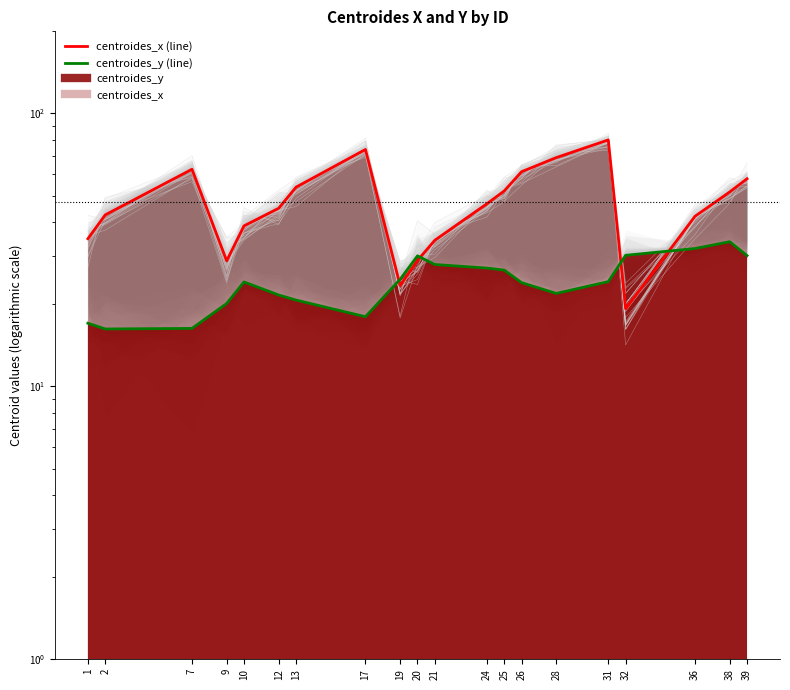

Rank the series at 9 from lowest to highest value.

centroides_y (line), centroides_x (line)